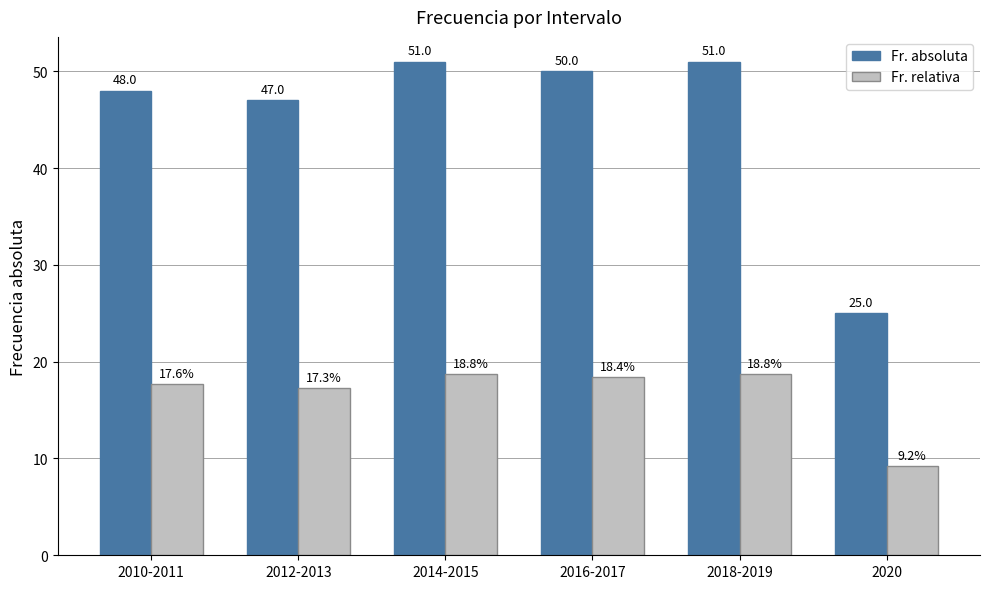

Reading left to right, list all the values displayed in this chart.

Fr. absoluta: 48.0	47.0	51.0	50.0	51.0	25.0
Fr. relativa: 17.6	17.3	18.8	18.4	18.8	9.2